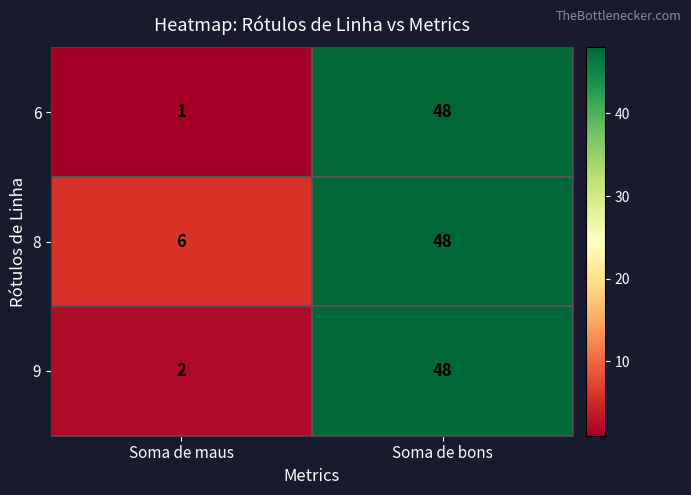

At which category does the chart reach its minimum across all series?

Soma de maus